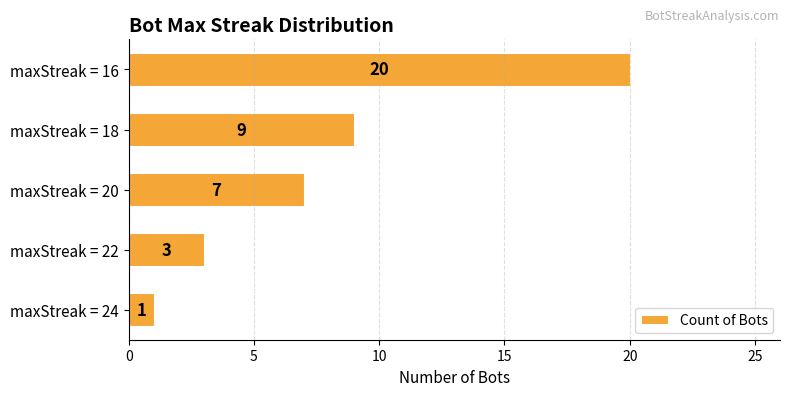

How many bars are there in total?

5